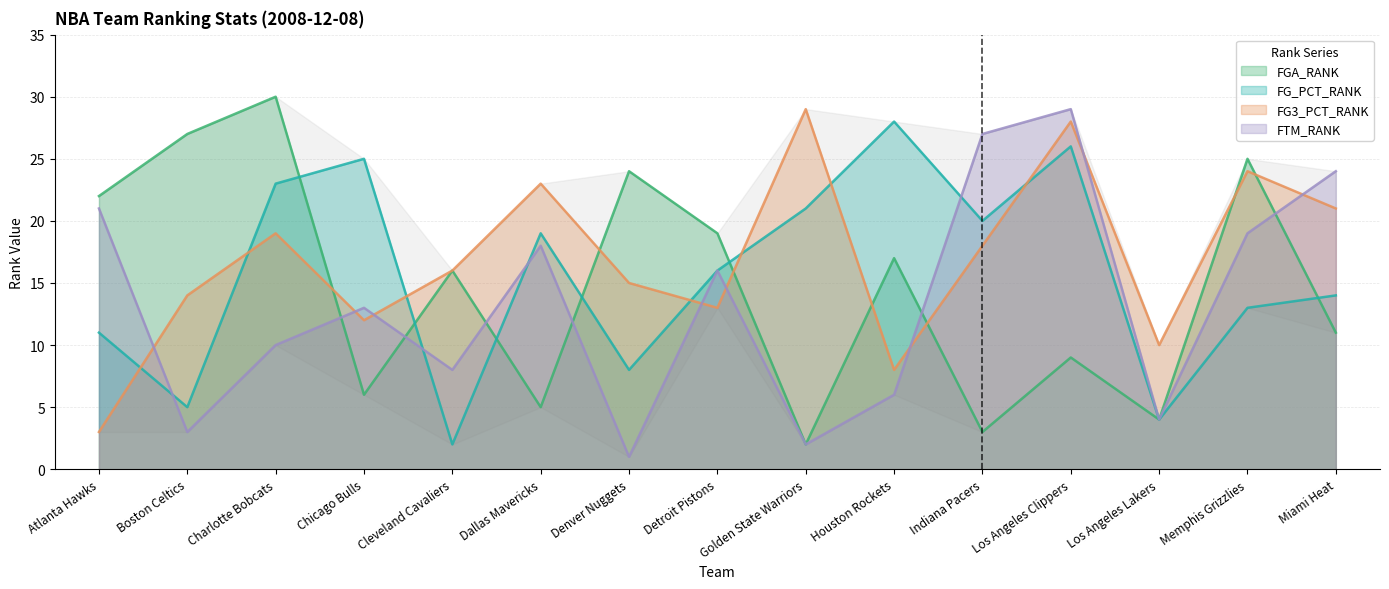

The FG3_PCT_RANK series shows 5 at Charlotte Bobcats. True or false?

False